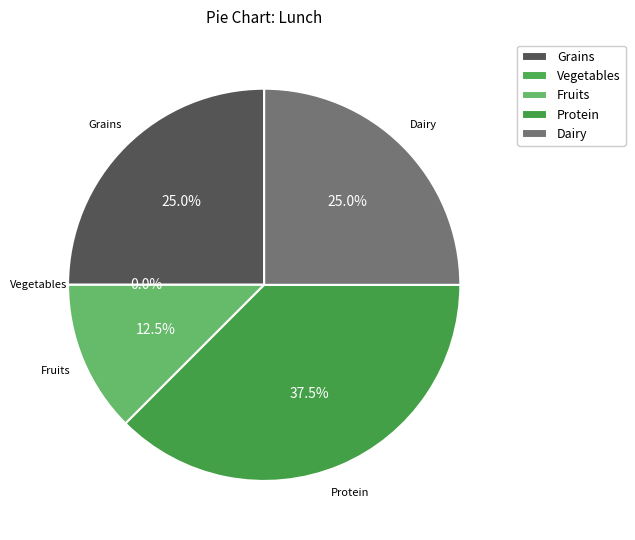

To the nearest percent, what portion does Protein represent?

38%